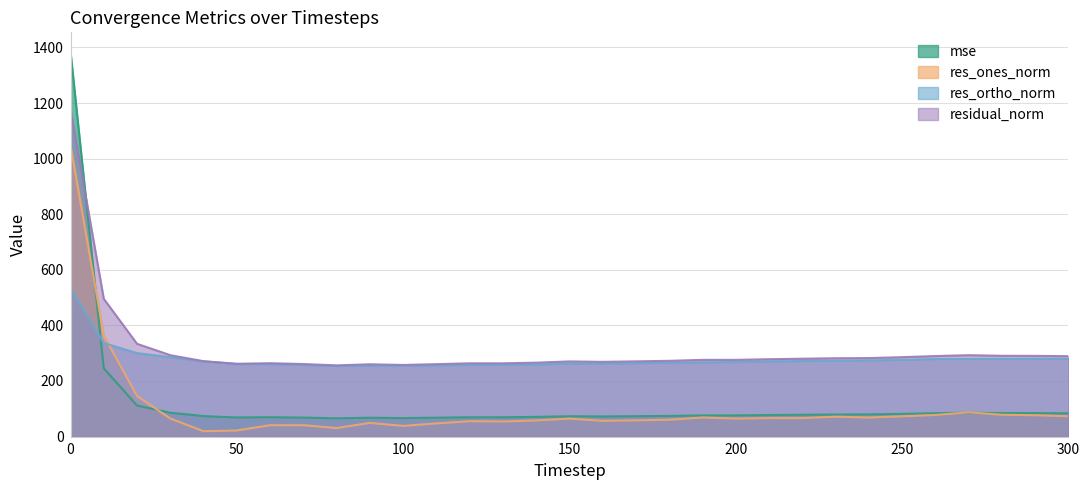

List the series in order of their peak value, highest first.

mse, residual_norm, res_ones_norm, res_ortho_norm